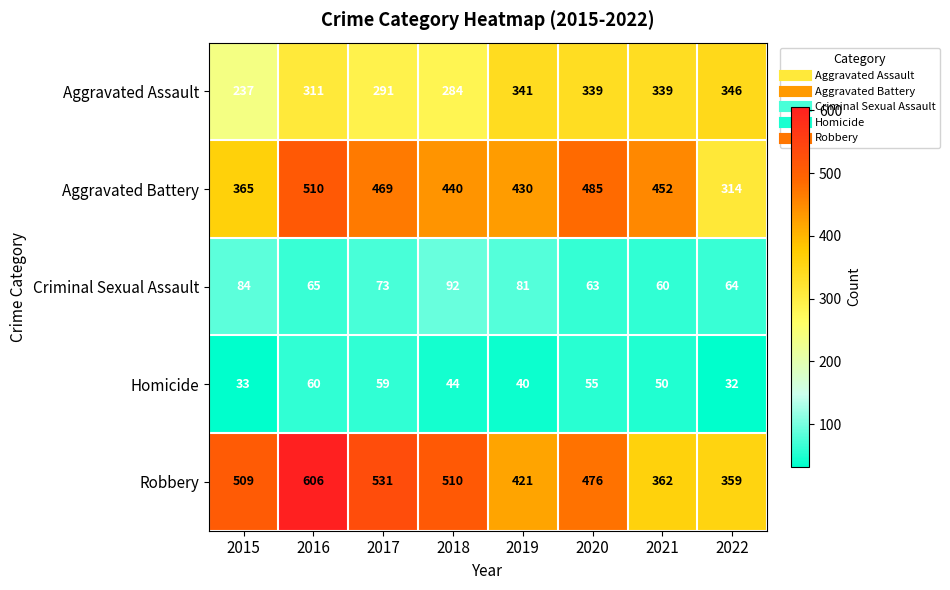

How many data points does each series have?

8